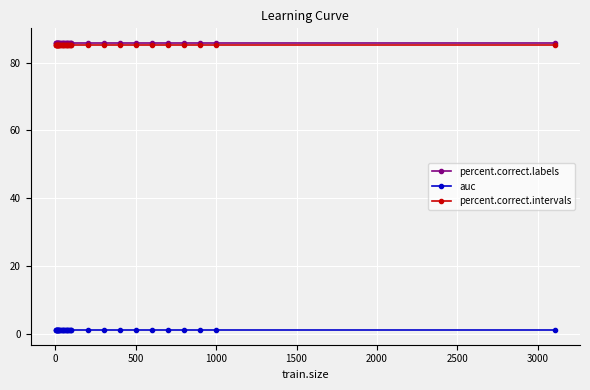

True or false: percent.correct.intervals and auc intersect in this chart.

False